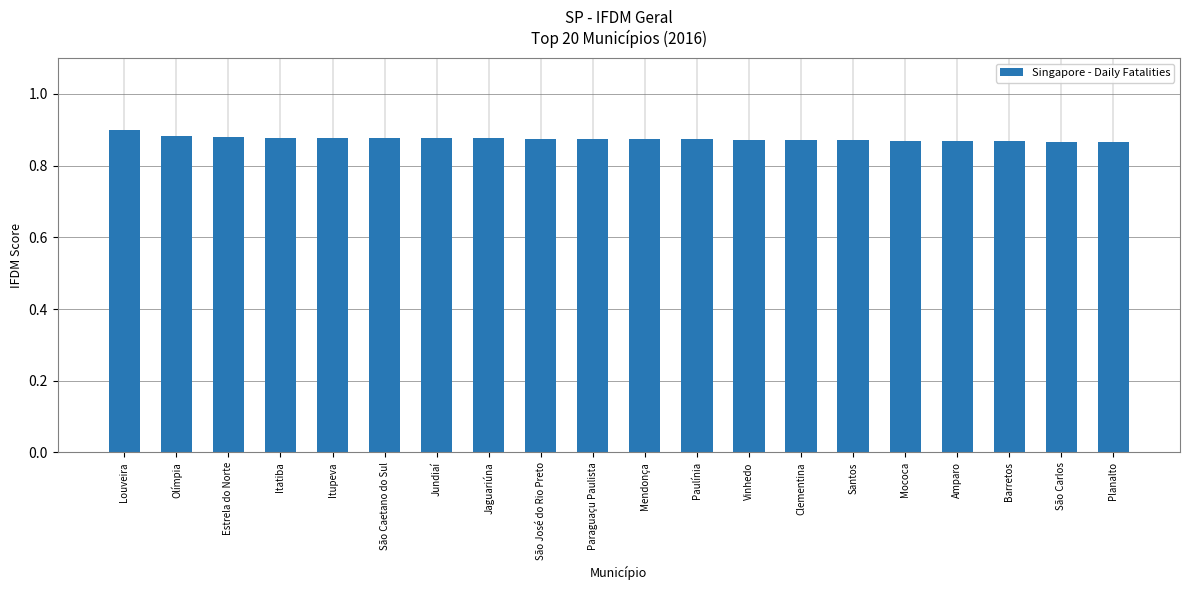

What is the sum of all values?

17.5